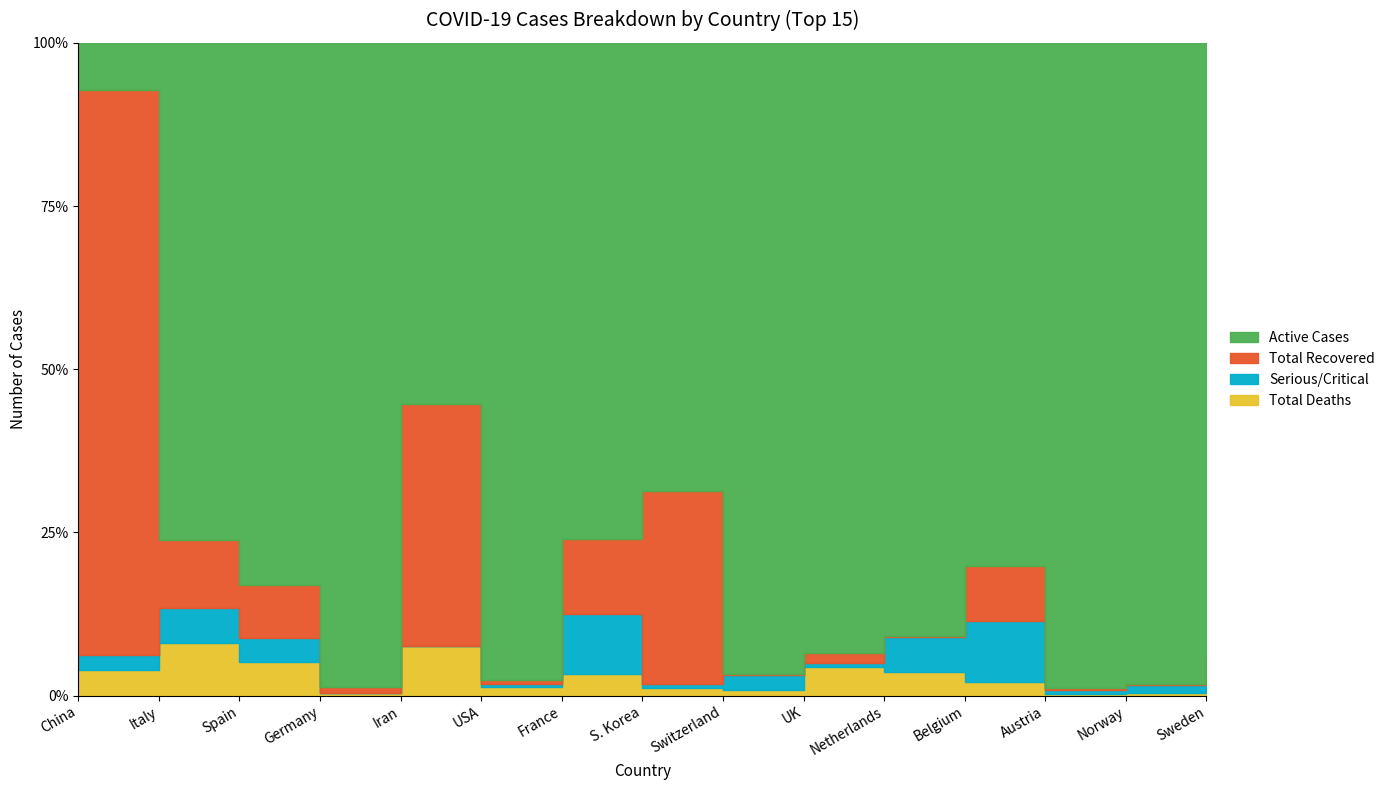

Reading left to right, list all the values displayed in this chart.

Total Deaths: China=3255	Italy=4032	Spain=1326	Germany=72	Iran=1556	USA=276	France=450	S. Korea=102	Switzerland=58	UK=177	Netherlands=136	Belgium=67	Austria=7	Norway=7	Sweden=17
Serious/Critical: China=1927	Italy=2655	Spain=939	Germany=2	Iran=0	USA=64	France=1297	S. Korea=59	Switzerland=141	UK=20	Netherlands=210	Belgium=288	Austria=15	Norway=27	Sweden=69
Total Recovered: China=71740	Italy=5129	Spain=2125	Germany=209	Iran=7635	USA=147	France=1587	S. Korea=2612	Switzerland=15	UK=65	Netherlands=2	Belgium=263	Austria=9	Norway=1	Sweden=16
Active Cases: China=6013	Italy=37860	Spain=21475	Germany=20424	Iran=11419	USA=19354	France=10575	S. Korea=6085	Switzerland=6113	UK=3741	Netherlands=3493	Belgium=2485	Austria=2703	Norway=1989	Sweden=1713